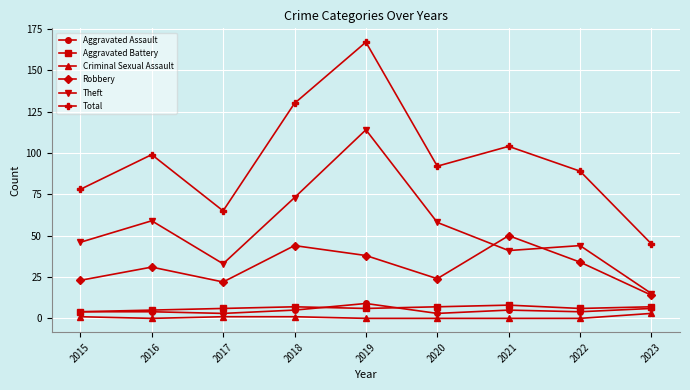

What is the sum of all Criminal Sexual Assault values?

6